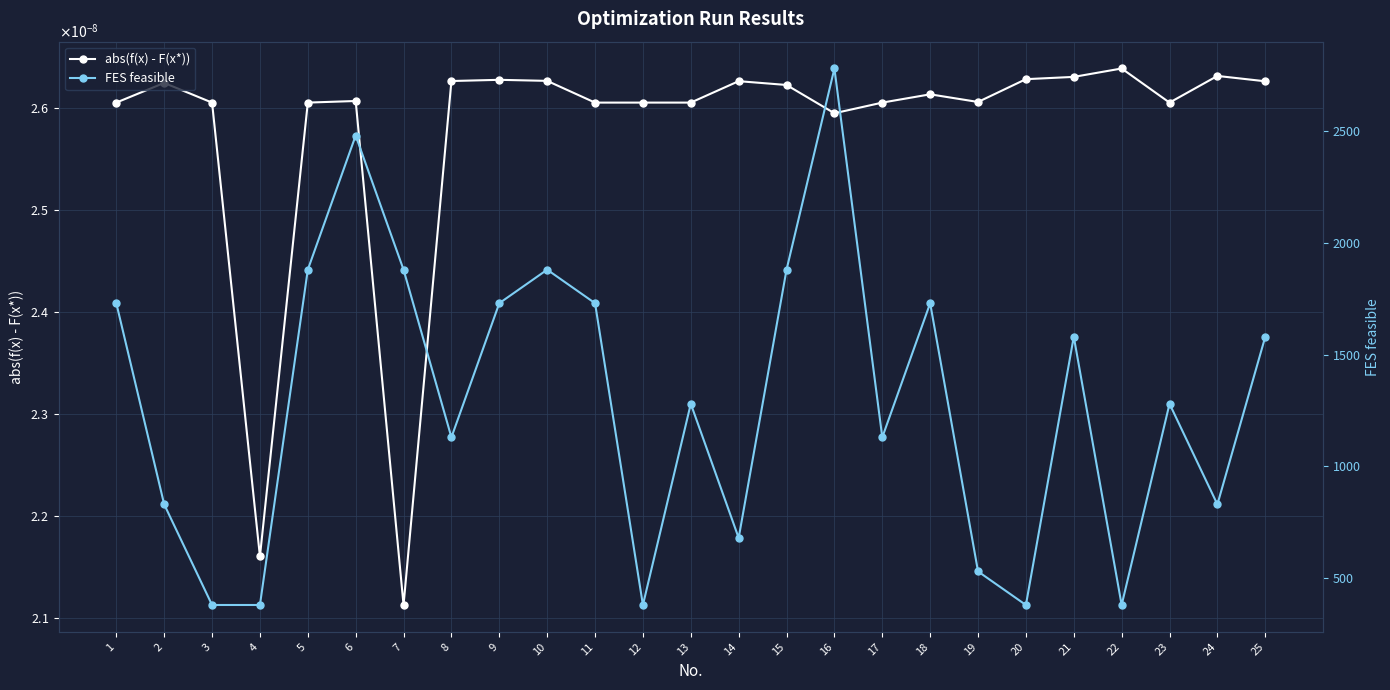

What is the approximate value of FES feasible at 21?

1580.0